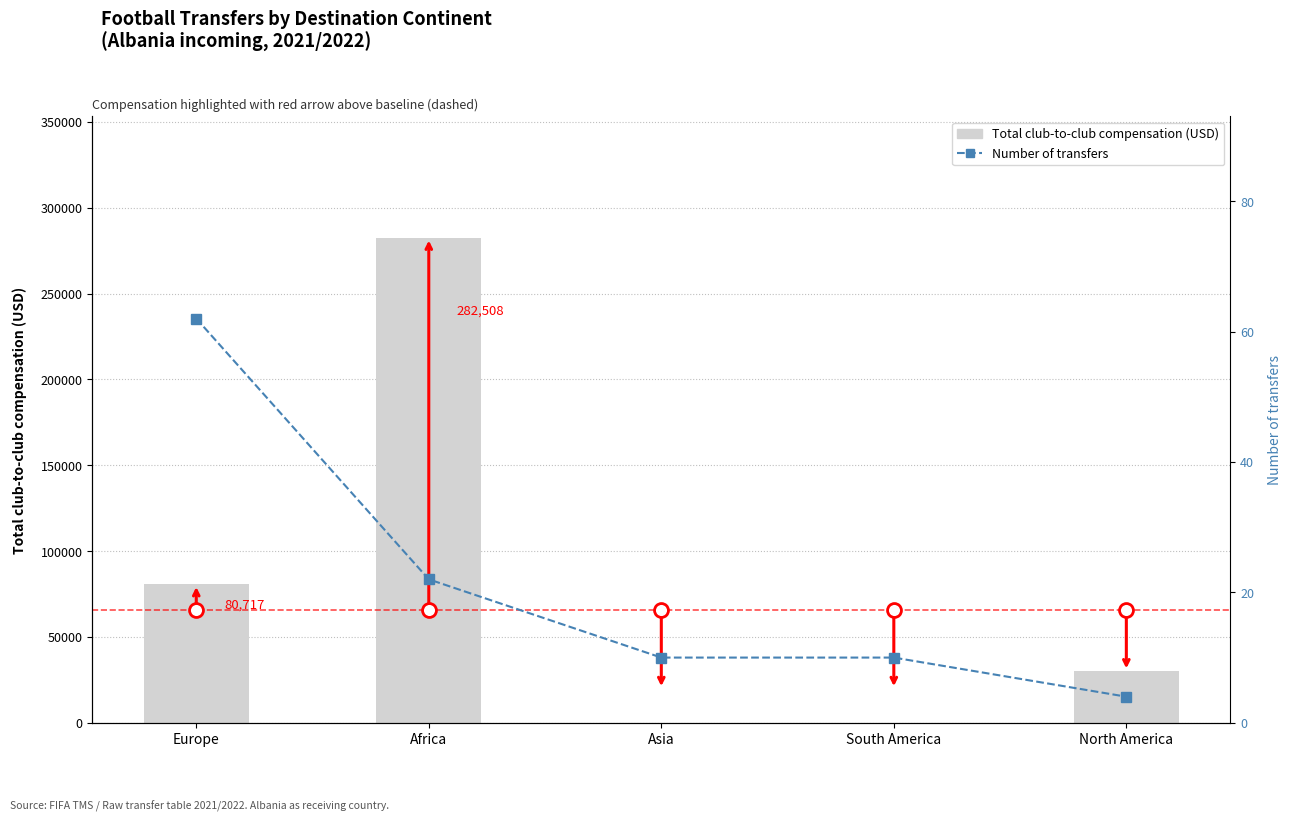

How many groups of bars are there?

5